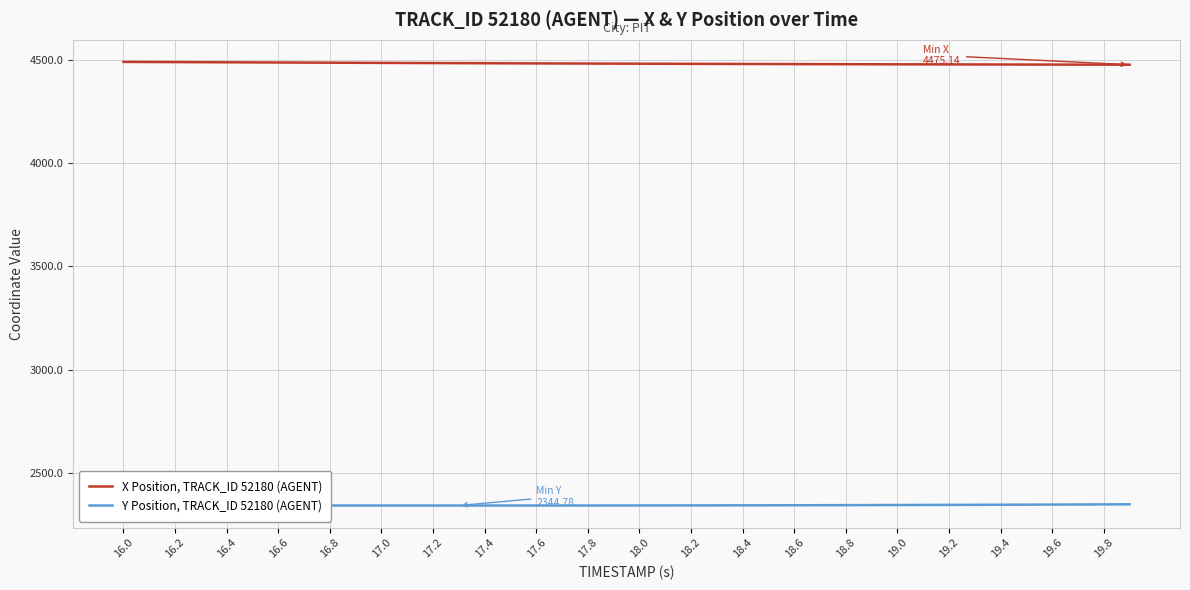

What are all the series names shown in the legend?

X Position, TRACK_ID 52180 (AGENT), Y Position, TRACK_ID 52180 (AGENT)